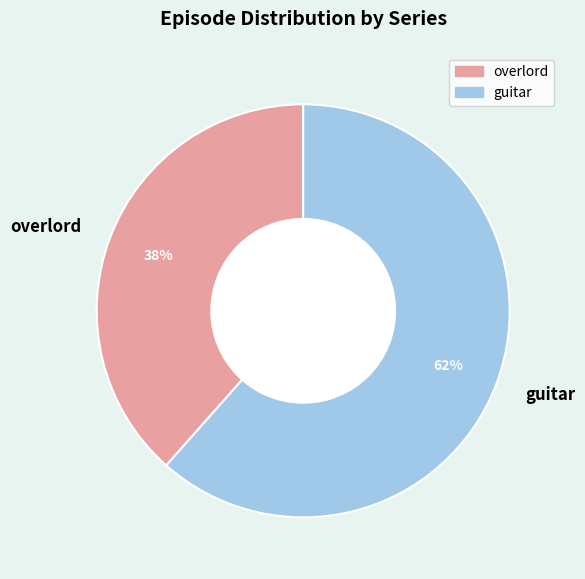

True or false: overlord accounts for 53% of the total.

False